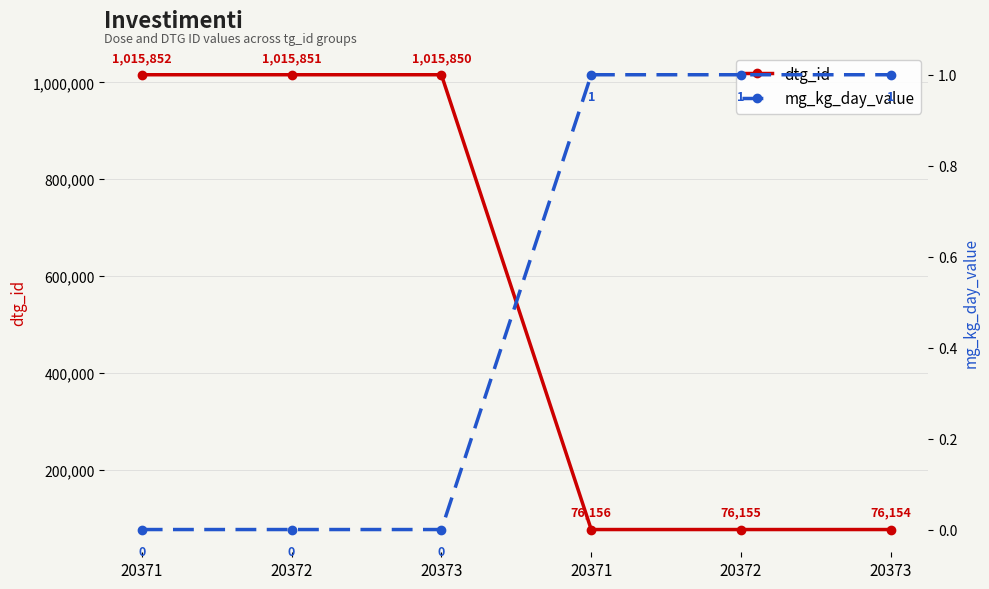

Reading left to right, extract all data points from this chart.

dtg_id: 1015852	1015851	1015850	76156	76155	76154
mg_kg_day_value: 0	0	0	1	1	1